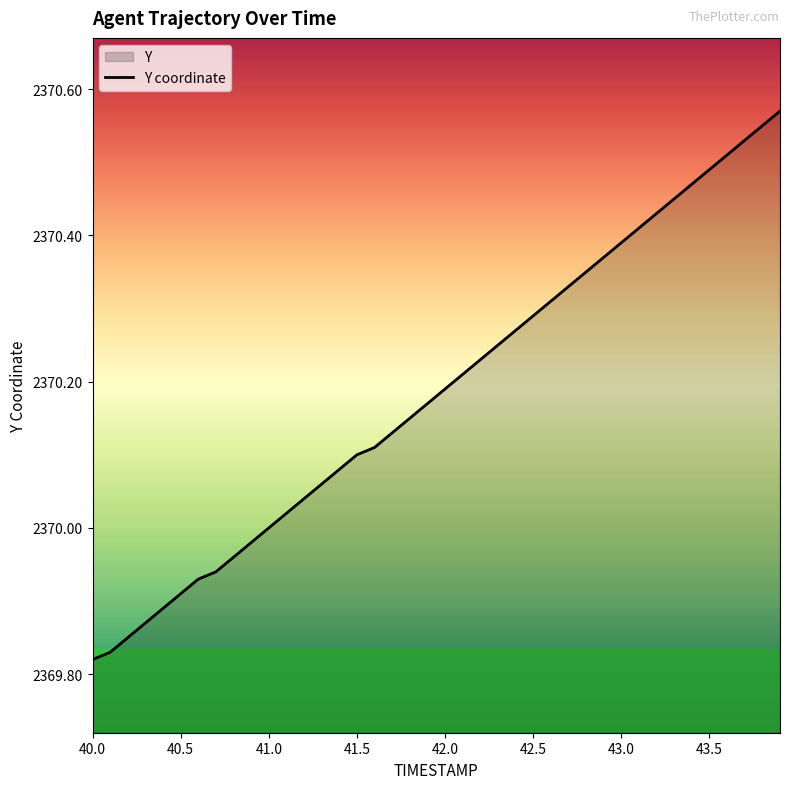

The chart shows a value of 3785.8 at 40.0. True or false?

False